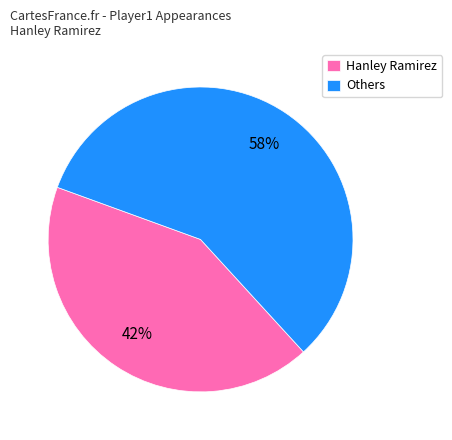

Is it true that Others is 66% of the pie?

False